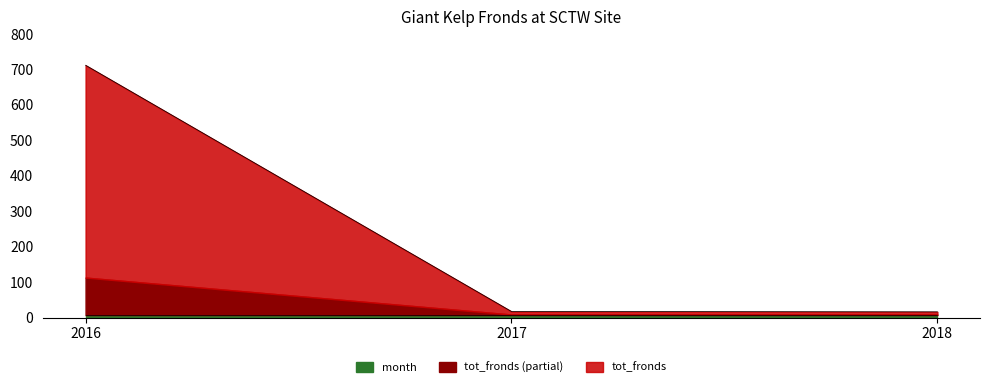

What is the change in value from 2017 to 2018?

-1